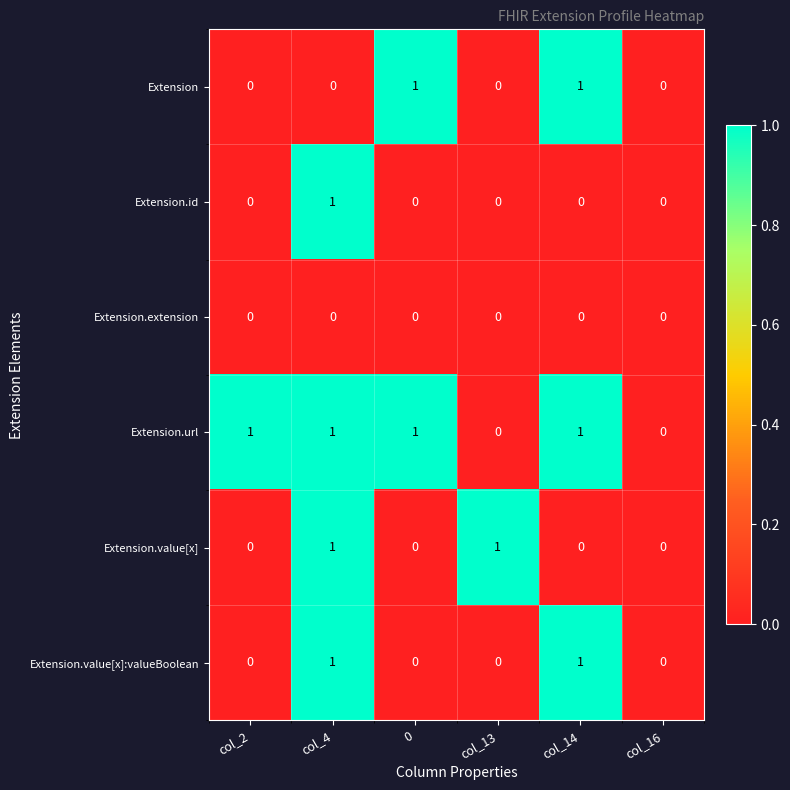

Between col_2 and 0, which series saw the biggest shift?

Extension